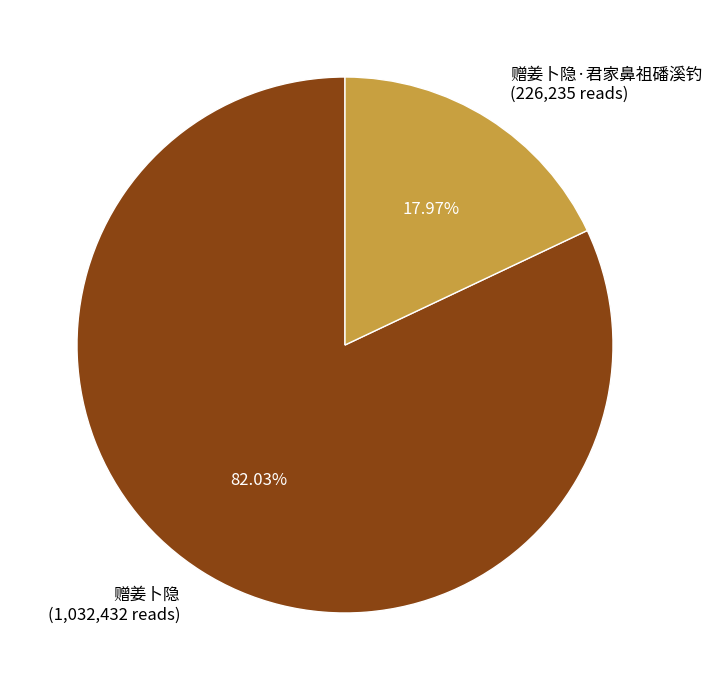

Rank the categories by value from lowest to highest.

赠姜卜隐·君家鼻祖磻溪钓 (226,235 reads), 赠姜卜隐 (1,032,432 reads)